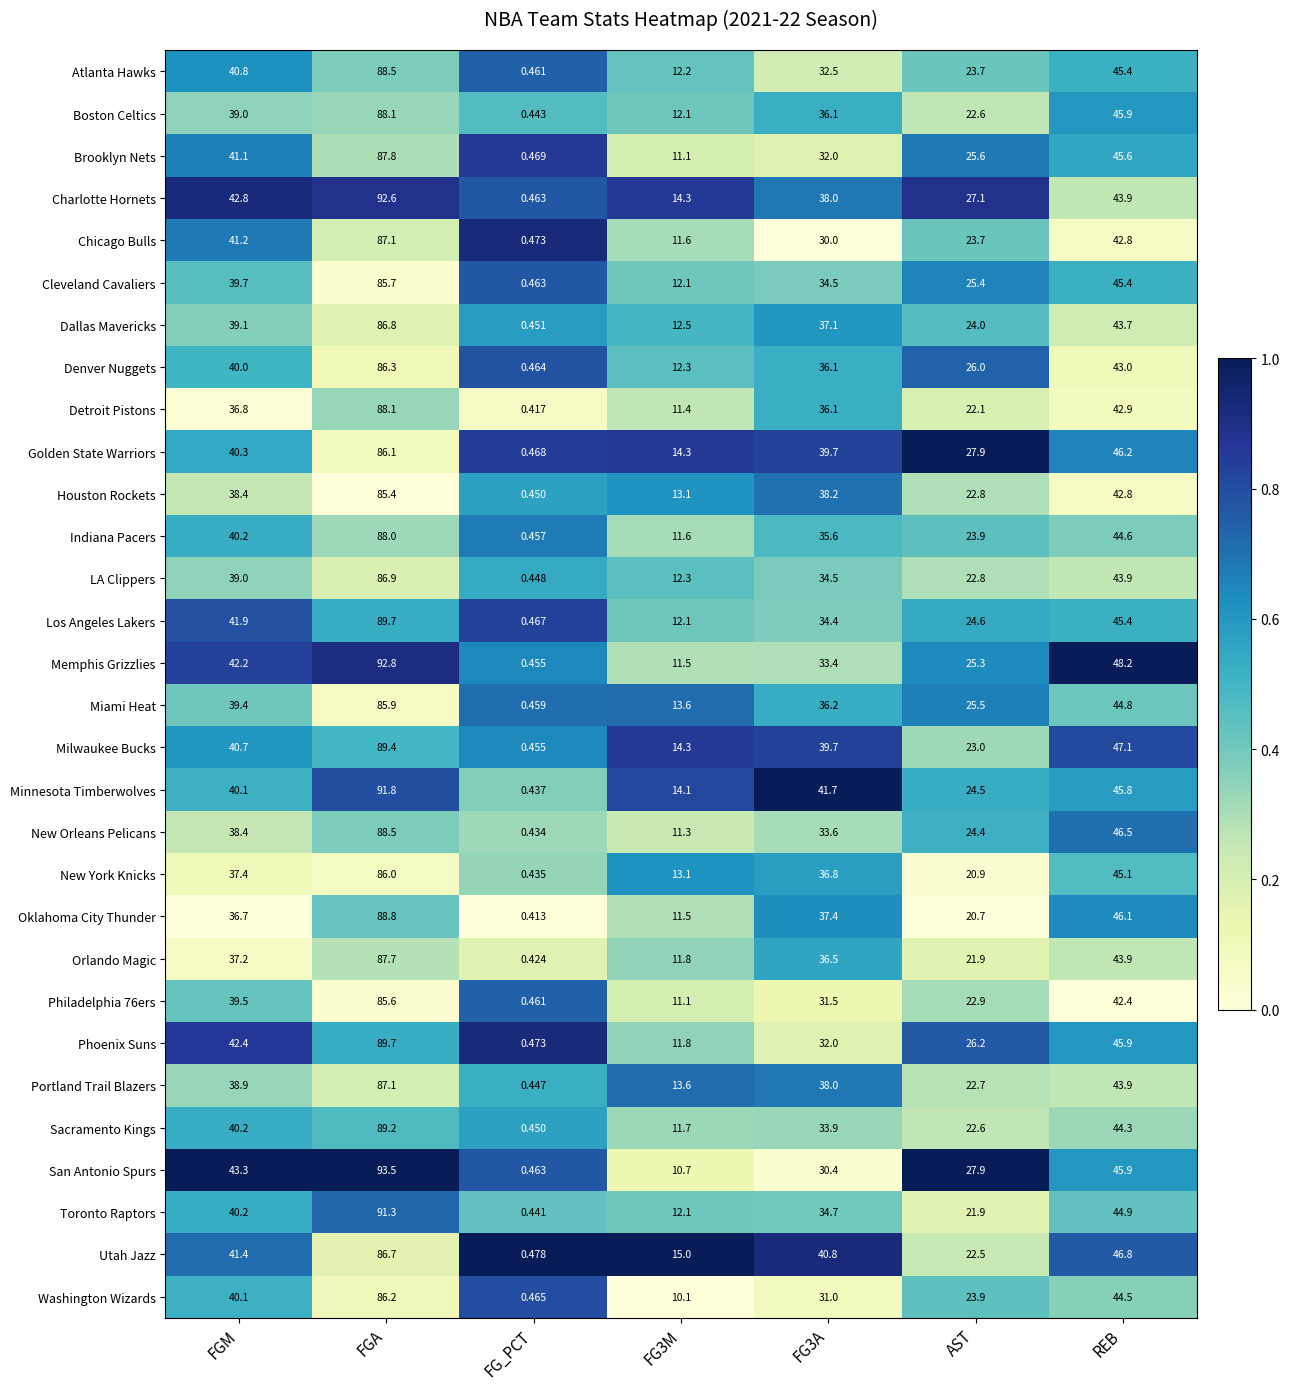

Which category has the lowest value across all series?

FG_PCT